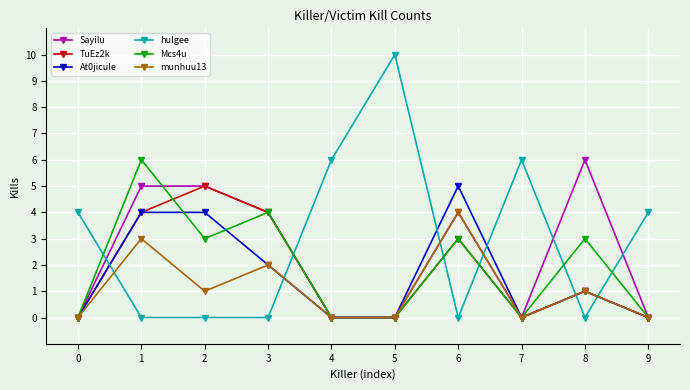

After their last crossing, which series has the higher values: Sayilu or hulgee?

hulgee